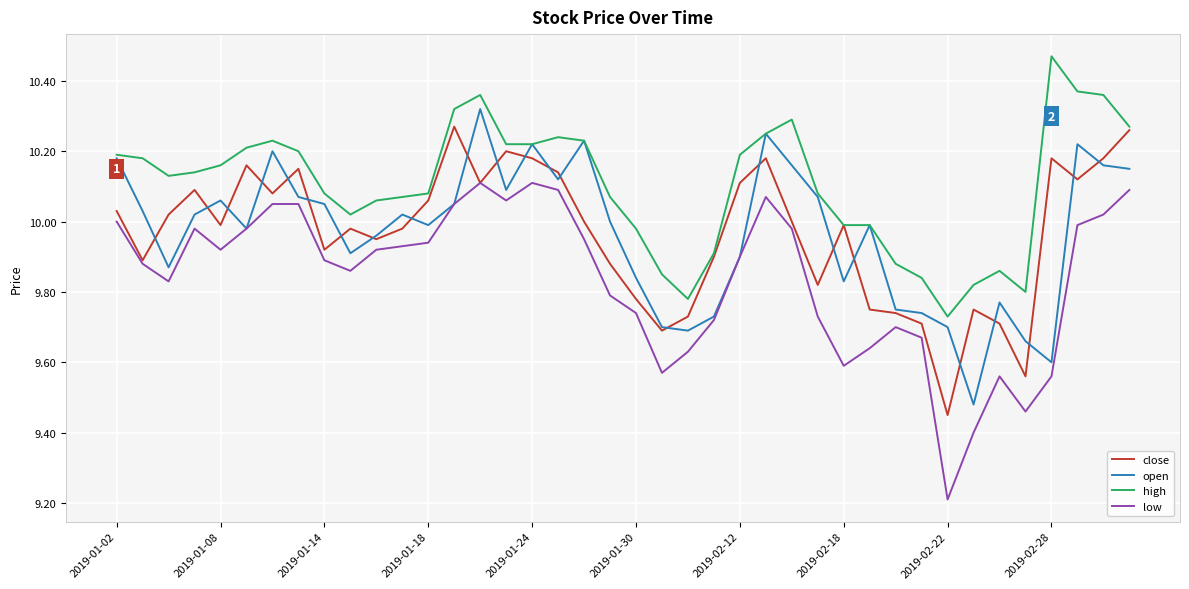

True or false: high and low cross at least once.

False